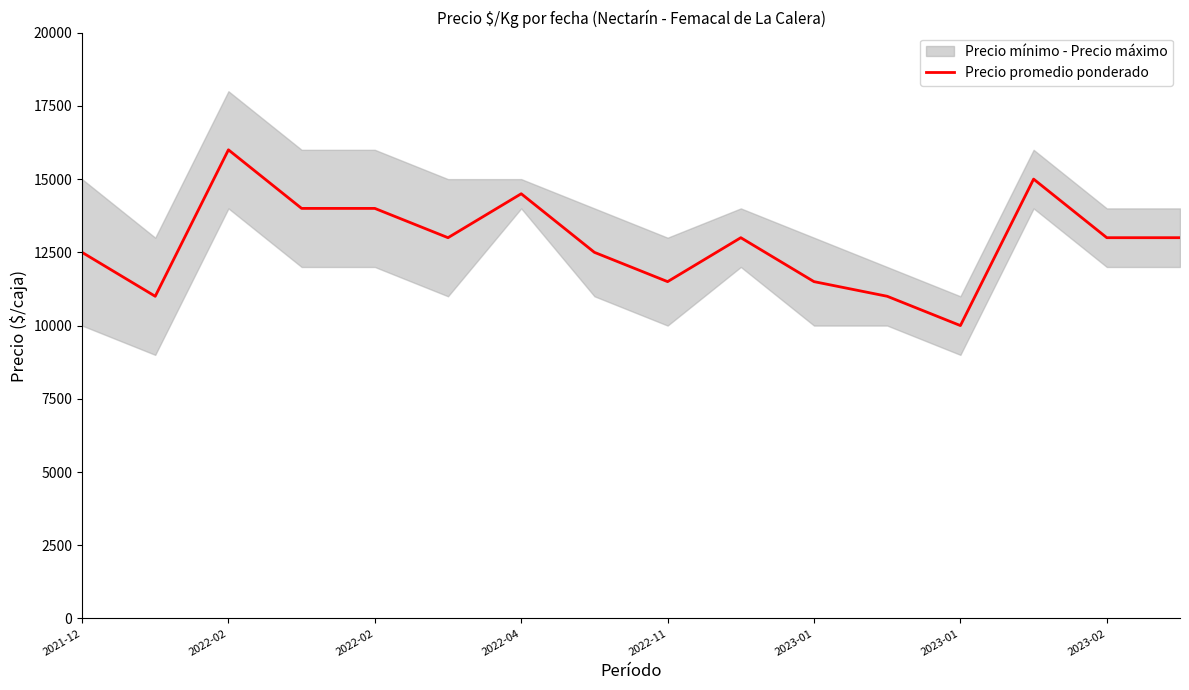

Which category has the highest value across all series?

2022-02